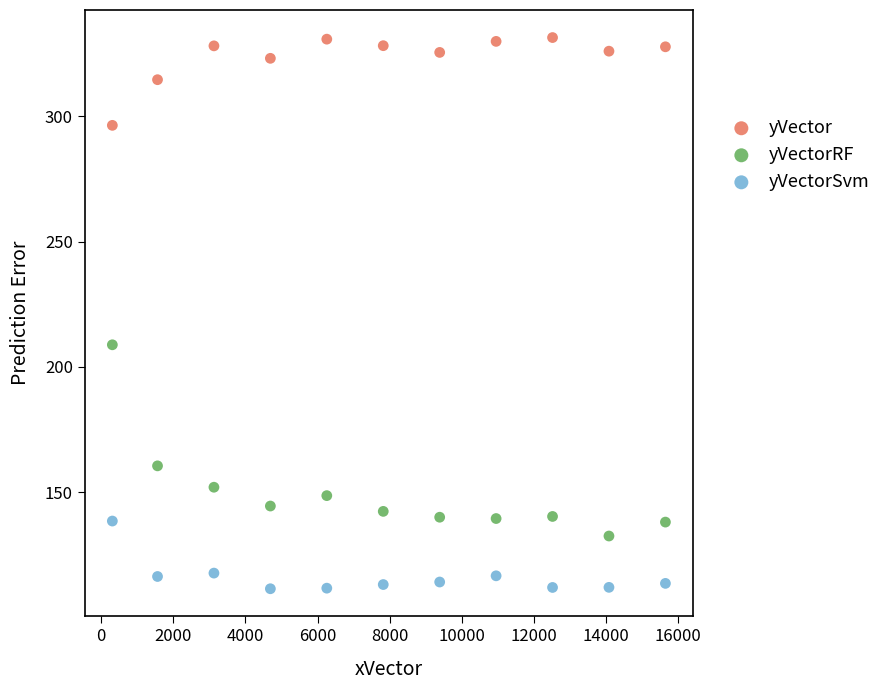

Across all data points, what is the range of Y values (max minus min)?

219.9